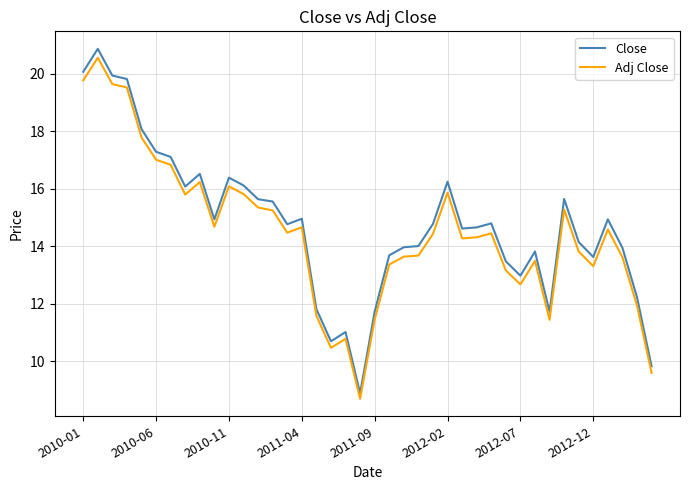

Which series has the widest spread of values?

Close